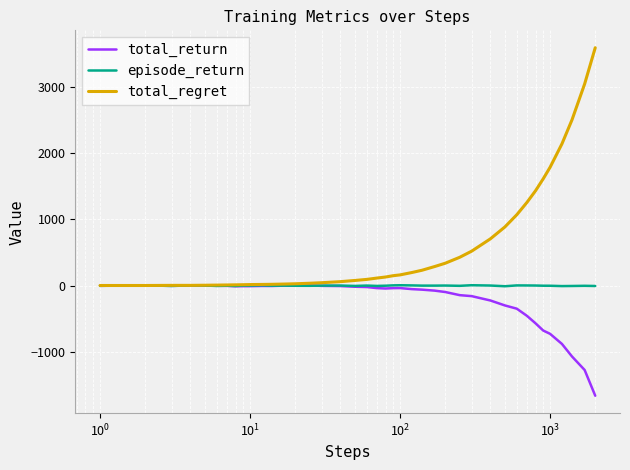

What is the smallest value displayed?

-1661.4